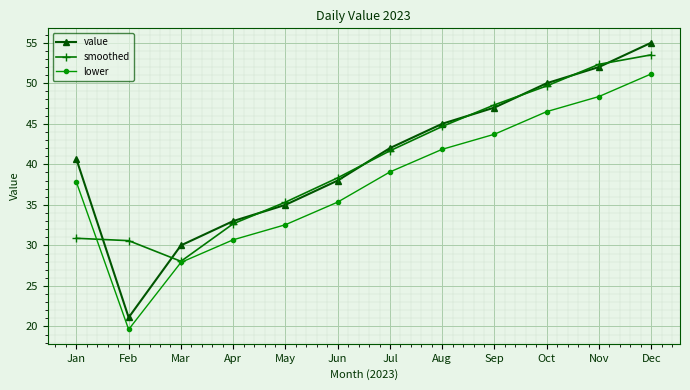

Is it true that lower equals 19.1 at Mar?

False